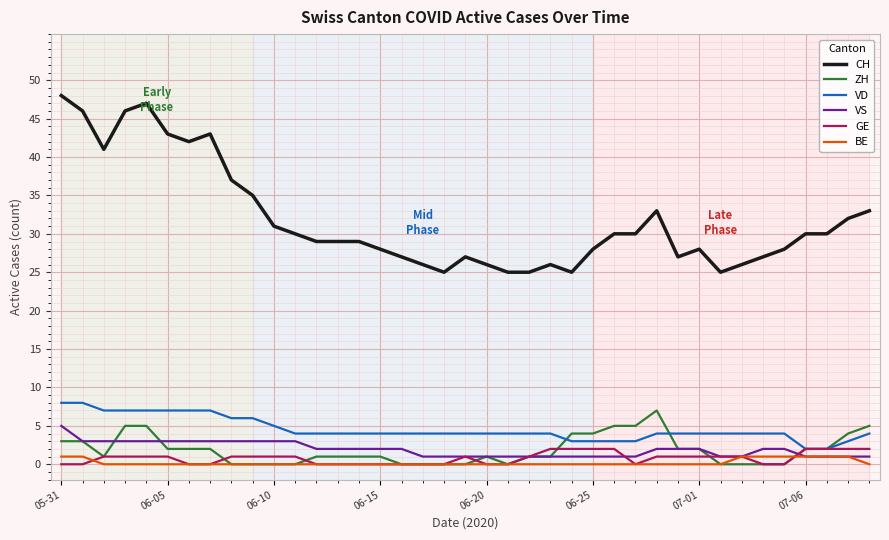

What is the minimum value for CH?

25